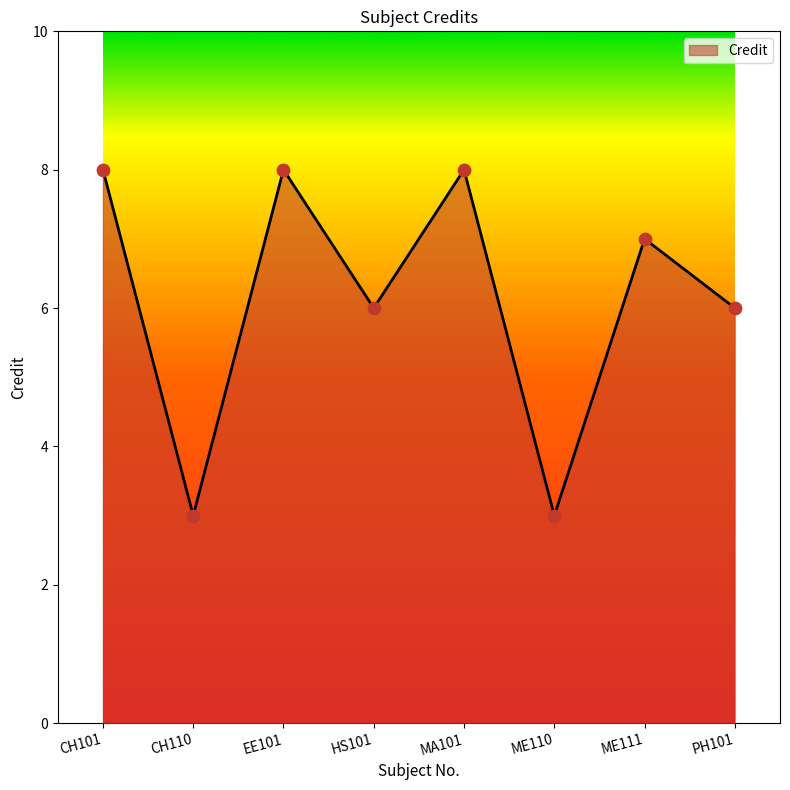

Approximately how many times larger is the value at ME111 compared to MA101?

0.9